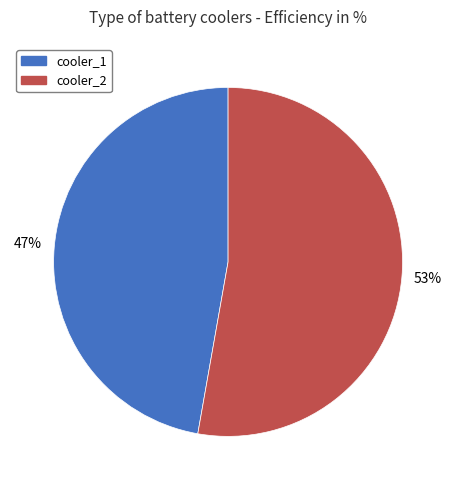

Rank the categories by value from lowest to highest.

cooler_1, cooler_2